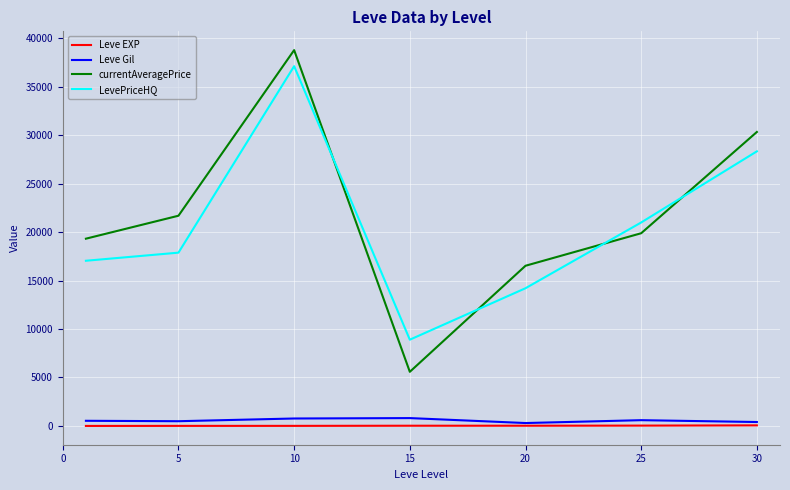

How many interior local peaks does the LevePriceHQ series have?

1